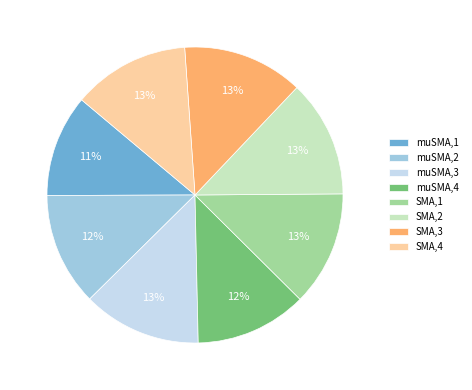

Which category has the smallest portion of the pie?

muSMA,1